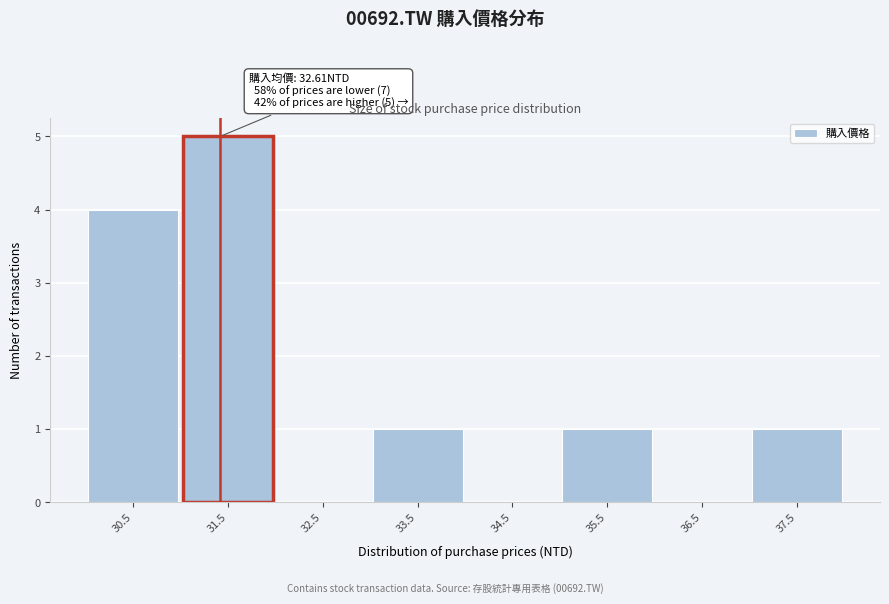

Reading left to right, extract all data points from this chart.

30.5=4	31.5=5	32.5=0	33.5=1	34.5=0	35.5=1	36.5=0	37.5=1